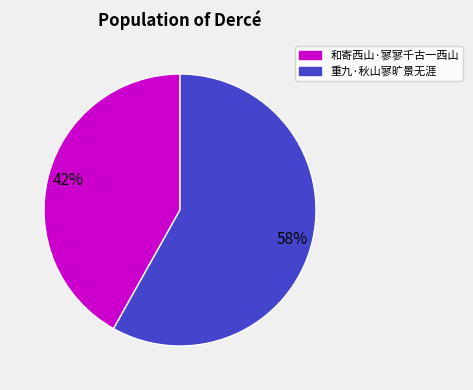

Which has a higher value, 和寄西山·寥寥千古一西山 or 重九·秋山寥旷景无涯?

重九·秋山寥旷景无涯